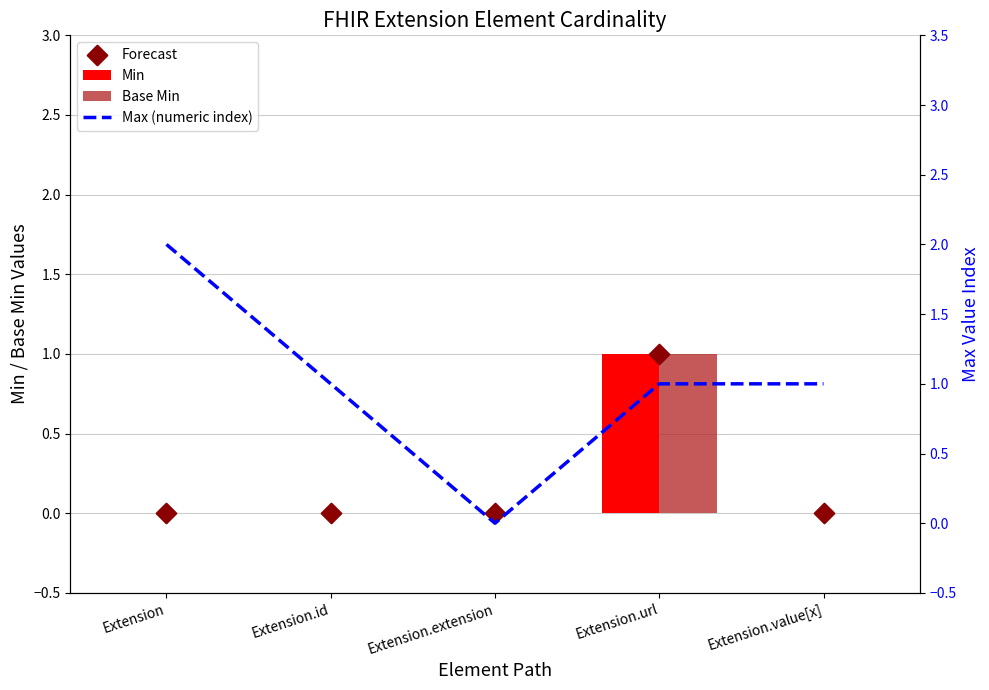

Which series contains the lowest Y value?

Min